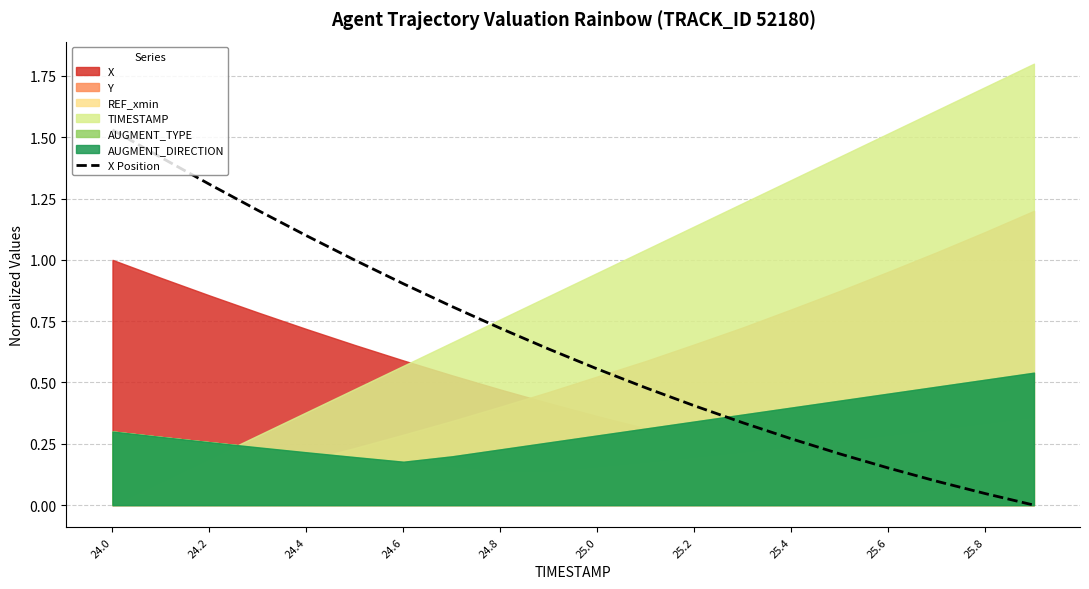

Reading right to left, list all the values displayed in this chart.

0.0	0.0	0.1	0.2	0.2	0.3	0.3	0.4	0.5	0.6	0.6	0.7	0.8	0.9	1.0	1.1	1.2	1.3	1.4	1.5